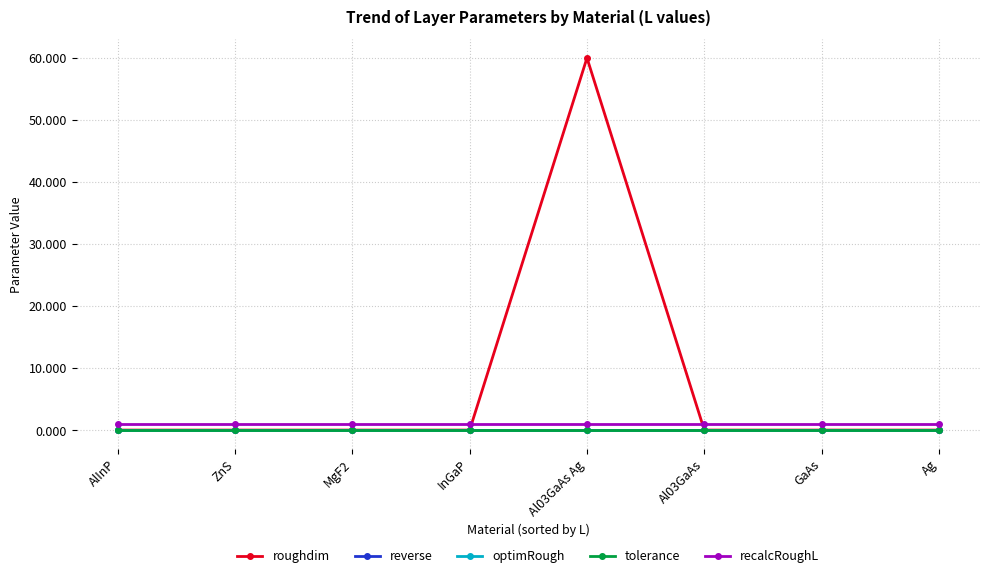

What is the total value across all series at GaAs?

1.0